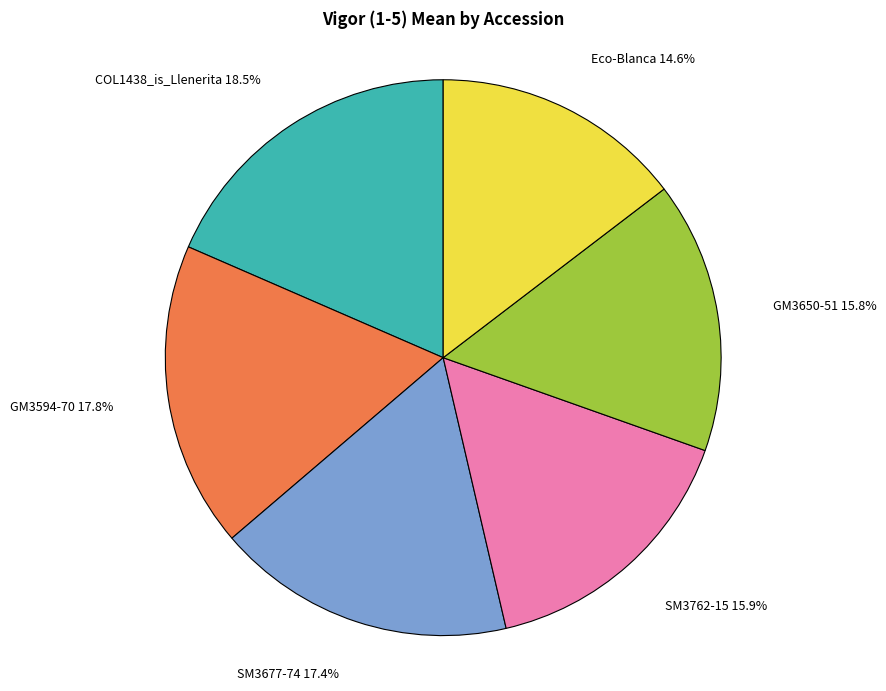

To the nearest percent, what is the difference between the largest and smallest slice percentages?

4%